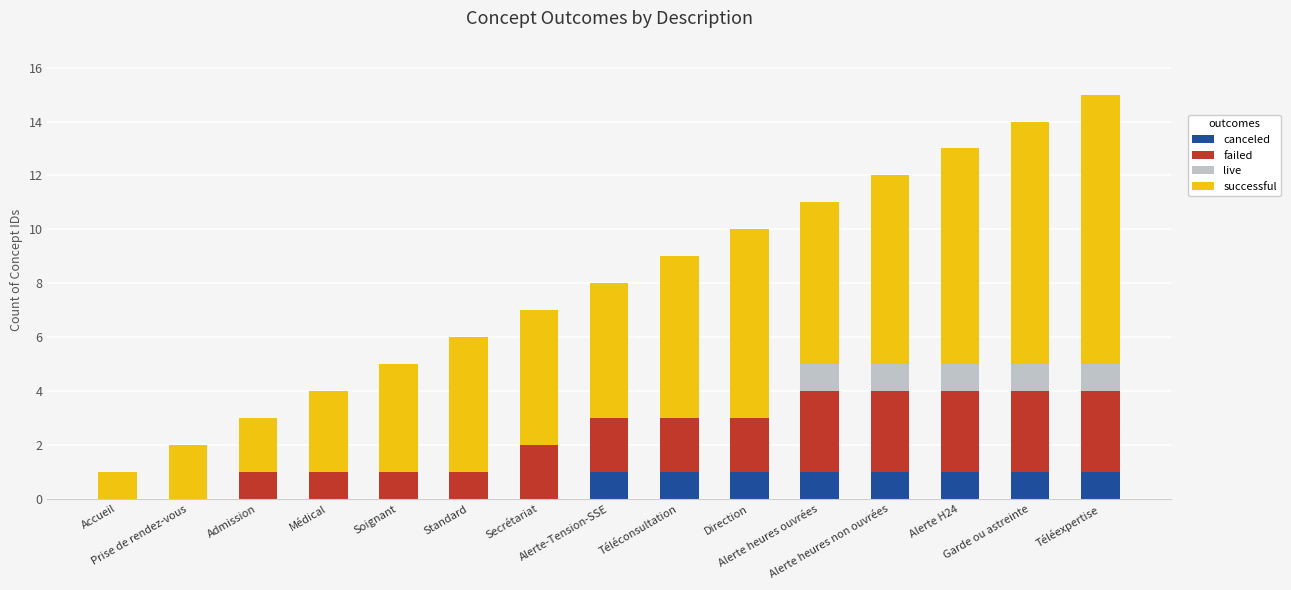

Are the bars grouped side by side (vs. stacked)?

No